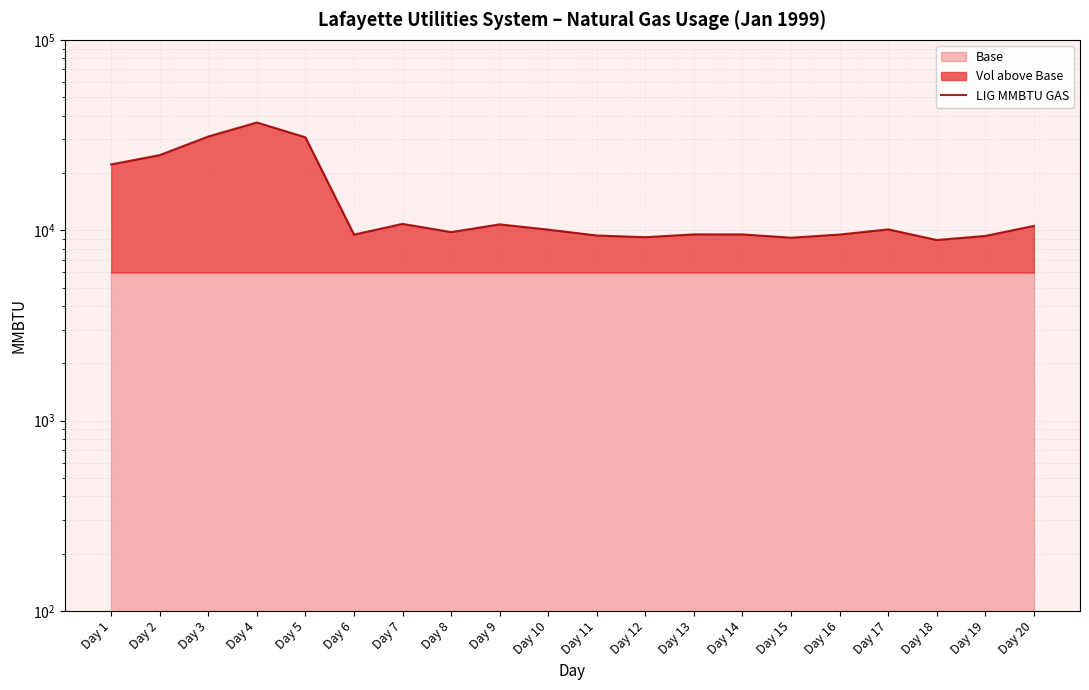

What is the value of the 13th point from the left?

9512